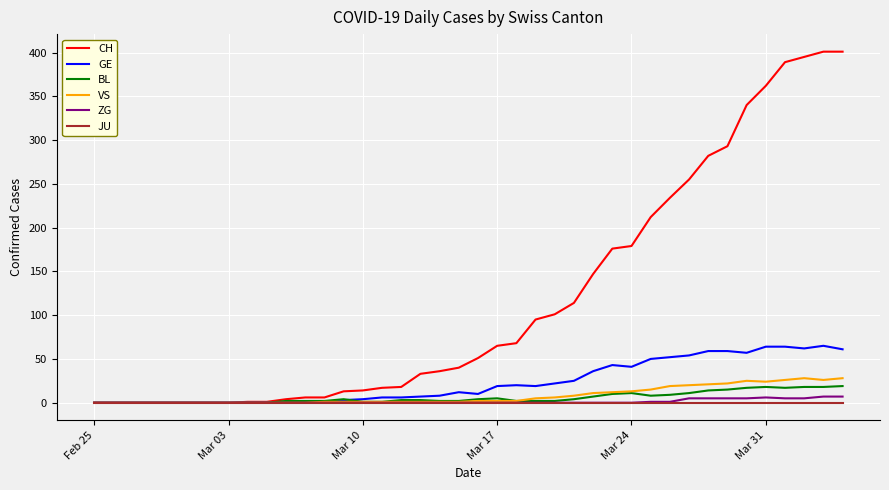

Which series has the widest spread of values?

CH